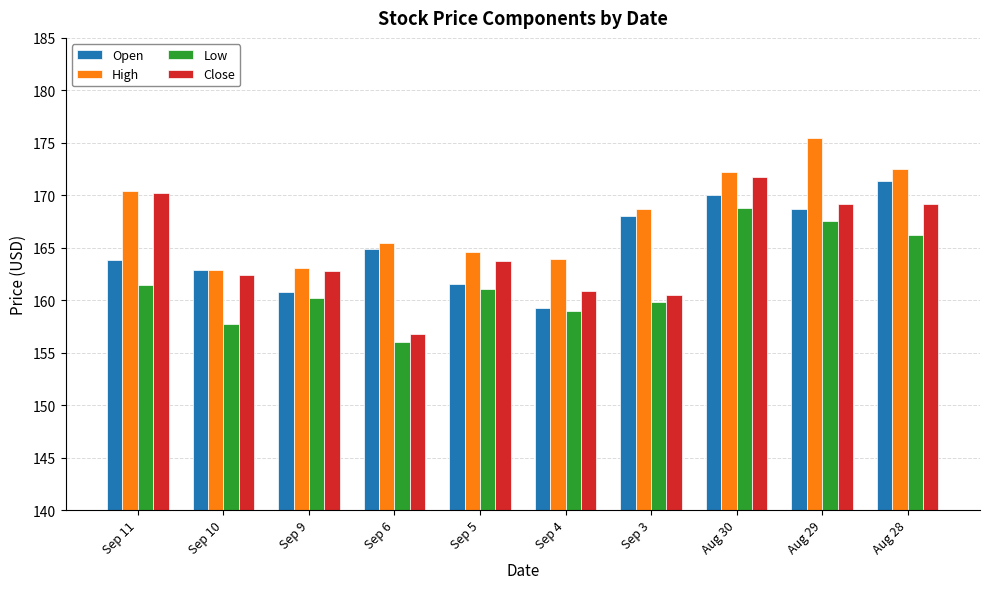

What is the label of the 6th bar from the right?

Sep 5